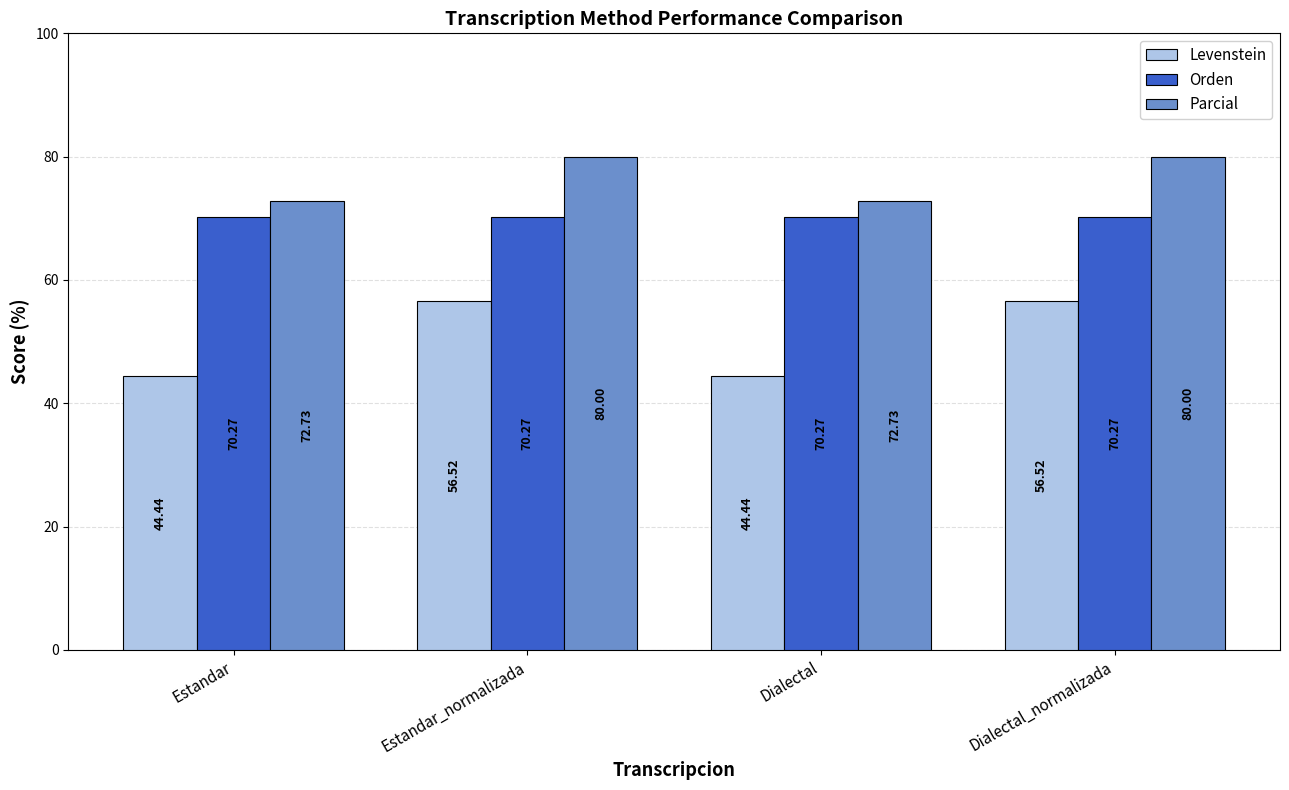

What is the label of the 2nd bar from the right?

Dialectal